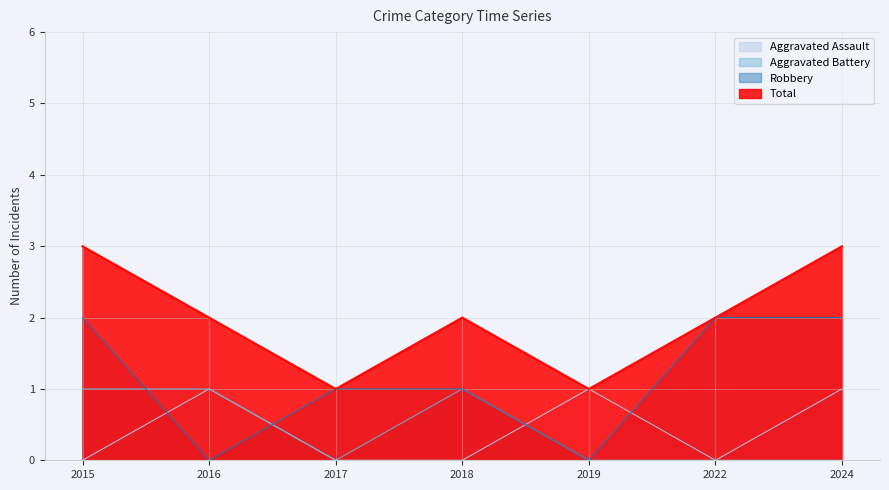

What is the value of the Total point at the 4th from the left?

2